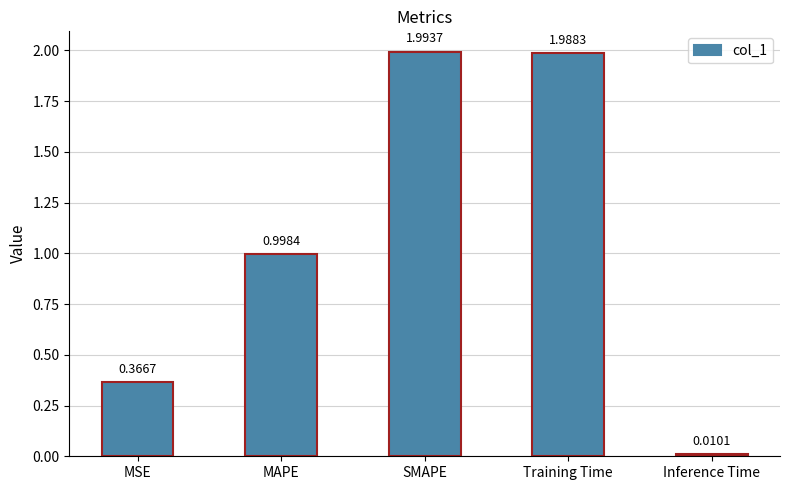

At which category does the chart reach its peak across all series?

SMAPE